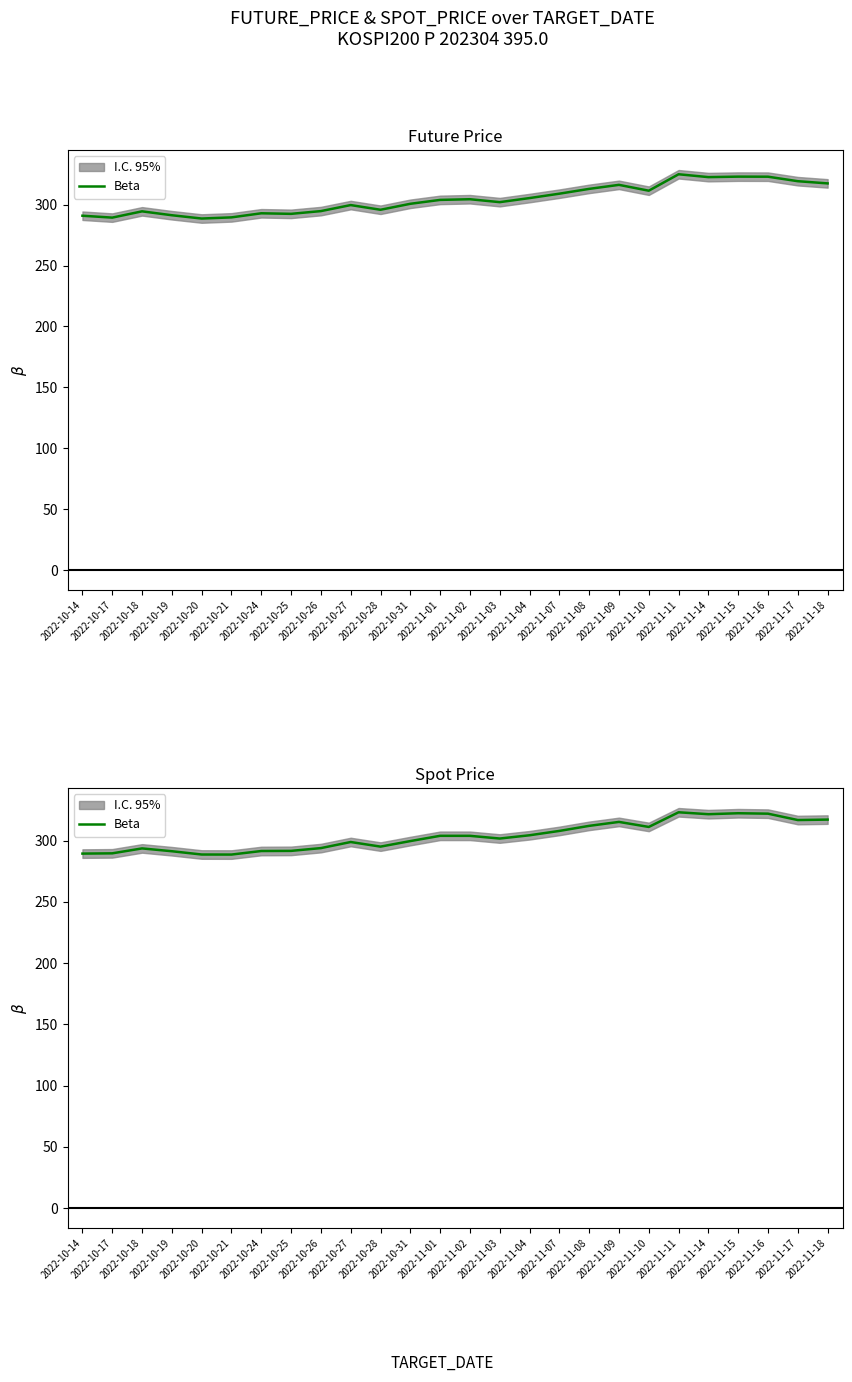

List the labels in order of value, largest first.

2022-11-11, 2022-11-15, 2022-11-16, 2022-11-14, 2022-11-18, 2022-11-17, 2022-11-09, 2022-11-08, 2022-11-10, 2022-11-07, 2022-11-04, 2022-11-01, 2022-11-02, 2022-11-03, 2022-10-31, 2022-10-27, 2022-10-28, 2022-10-26, 2022-10-18, 2022-10-25, 2022-10-24, 2022-10-19, 2022-10-17, 2022-10-14, 2022-10-20, 2022-10-21